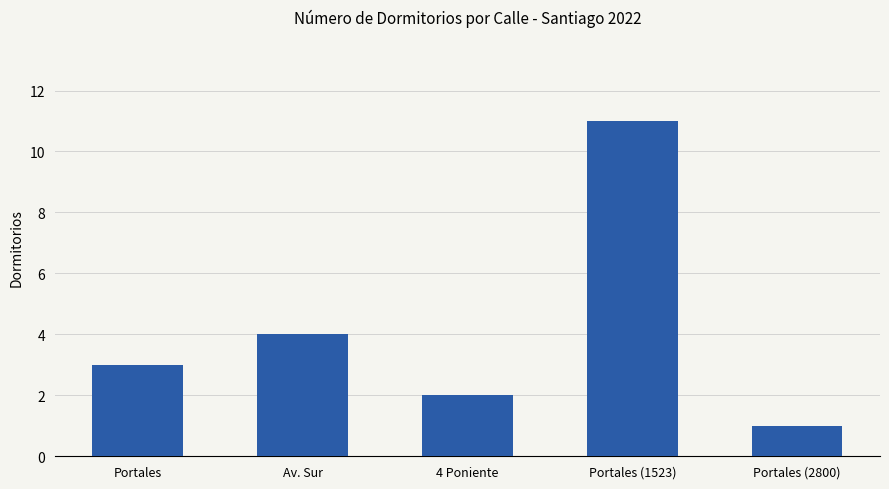

Reading left to right, extract all data points from this chart.

Portales=3	Av. Sur=4	4 Poniente=2	Portales (1523)=11	Portales (2800)=1